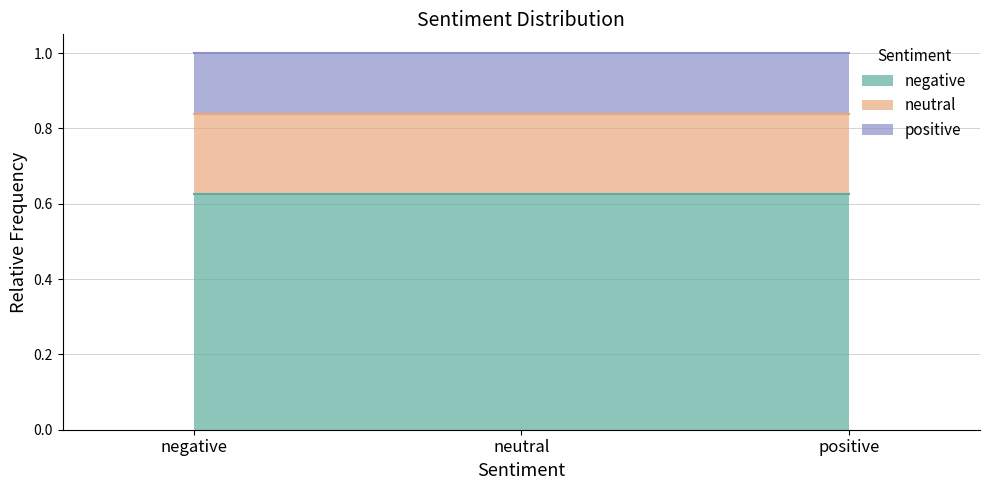

What is the smallest value displayed?

0.2